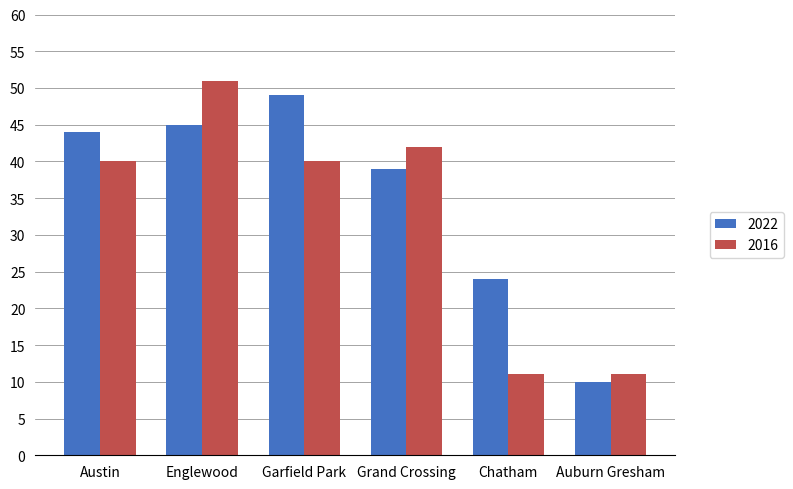

At which category is the sum across all series the highest?

Englewood